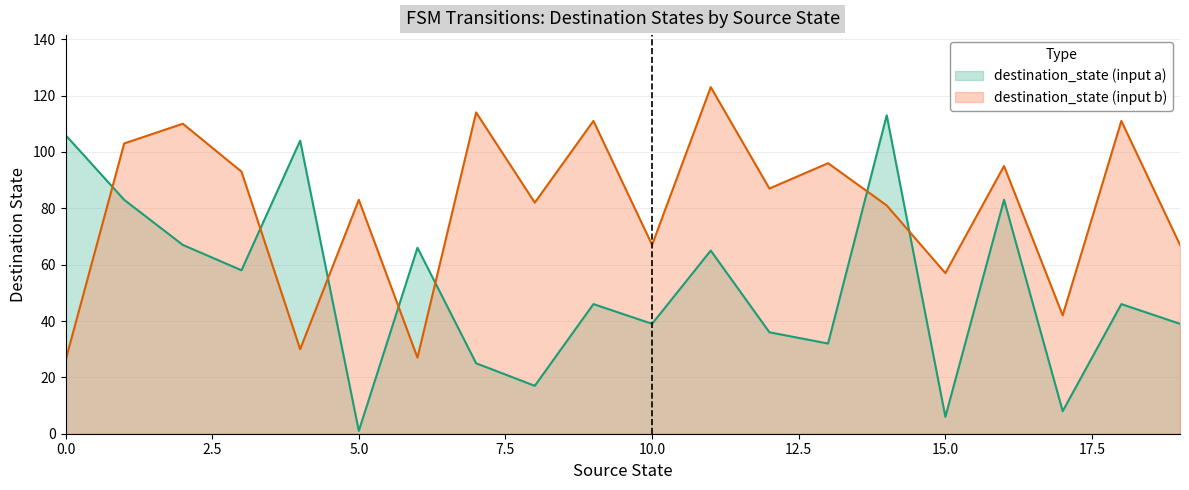

Between 17 and 18, which is larger?

18